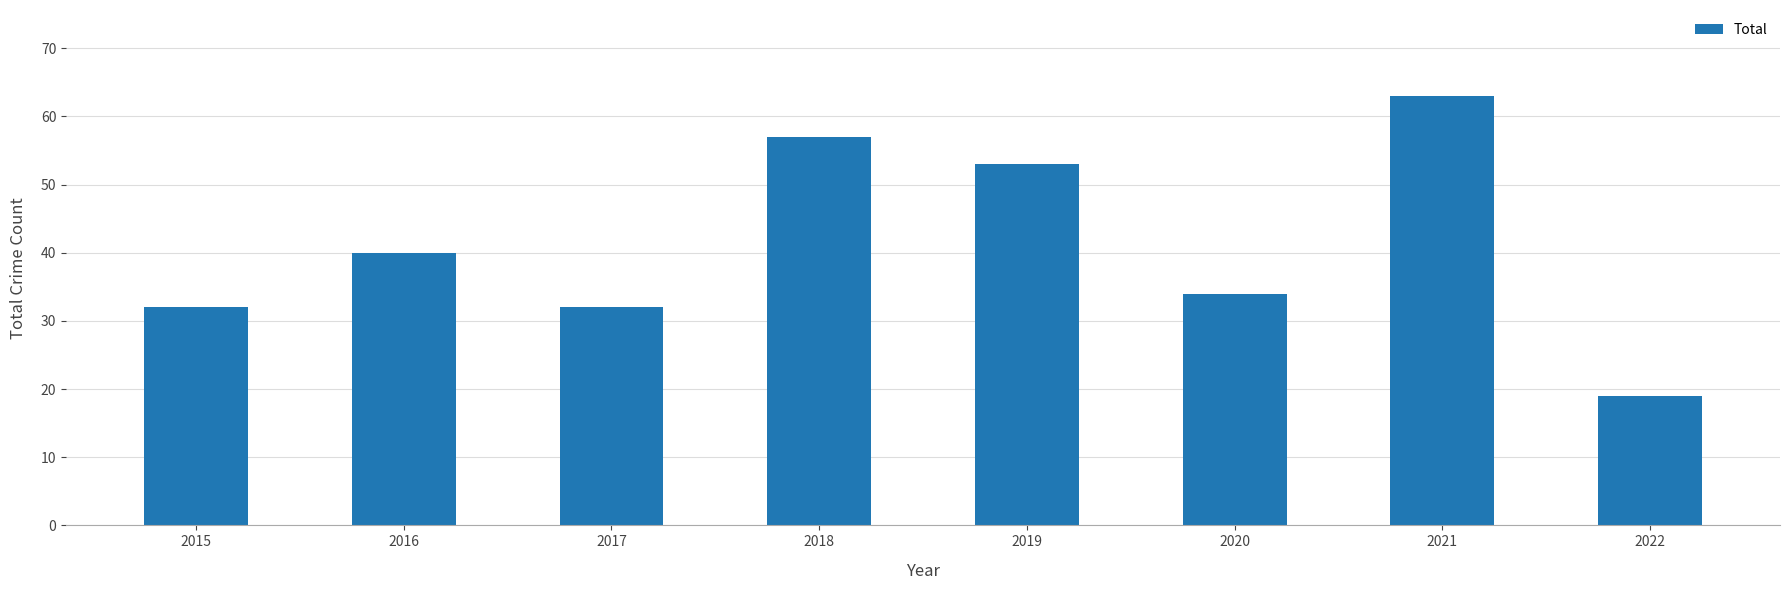

Reading left to right, list all the values displayed in this chart.

32	40	32	57	53	34	63	19